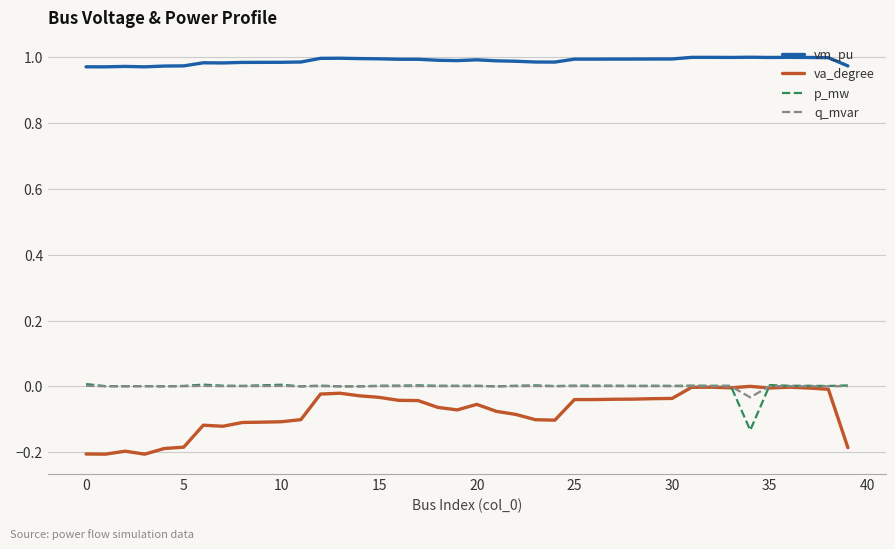

Which series has the widest spread of values?

va_degree